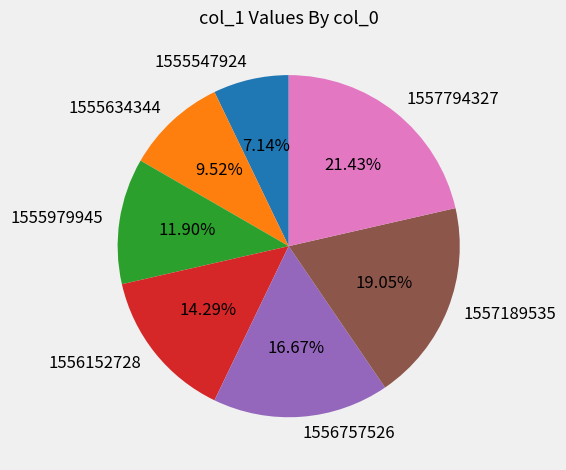

What is the ratio of the value at 1557794327 to the value at 1557189535?

1.1